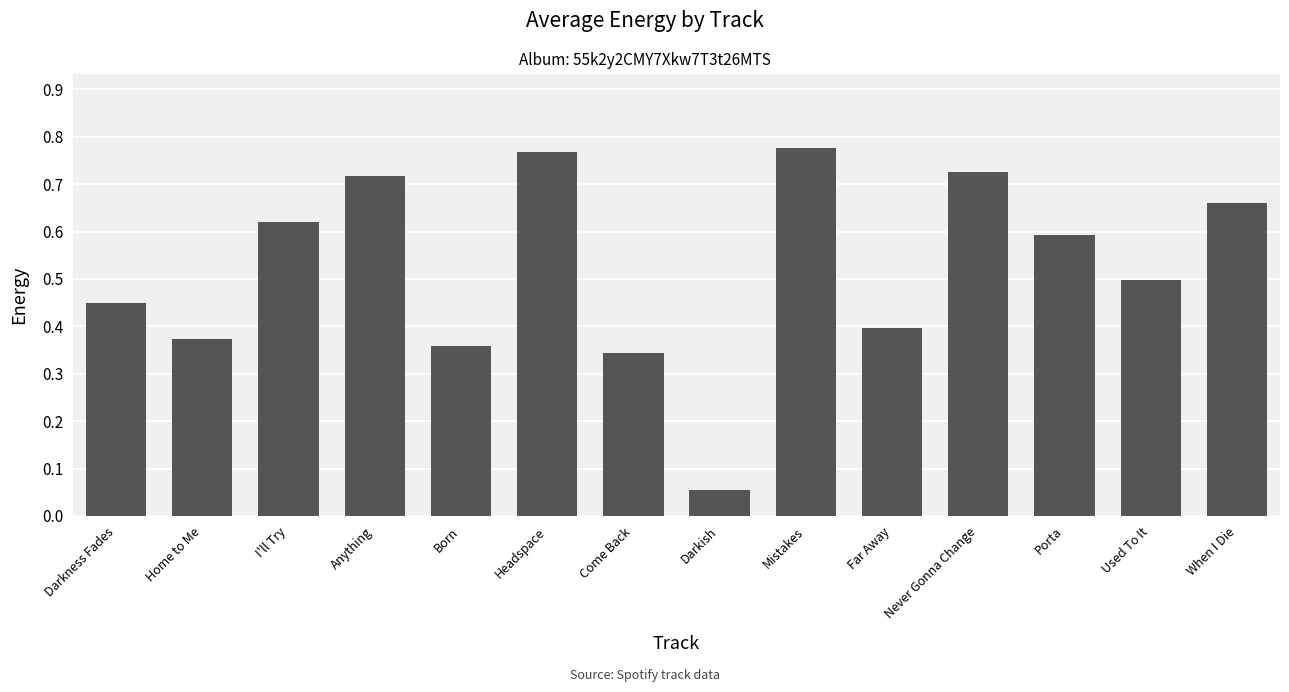

Is it true that the value at Anything is 1.2?

False